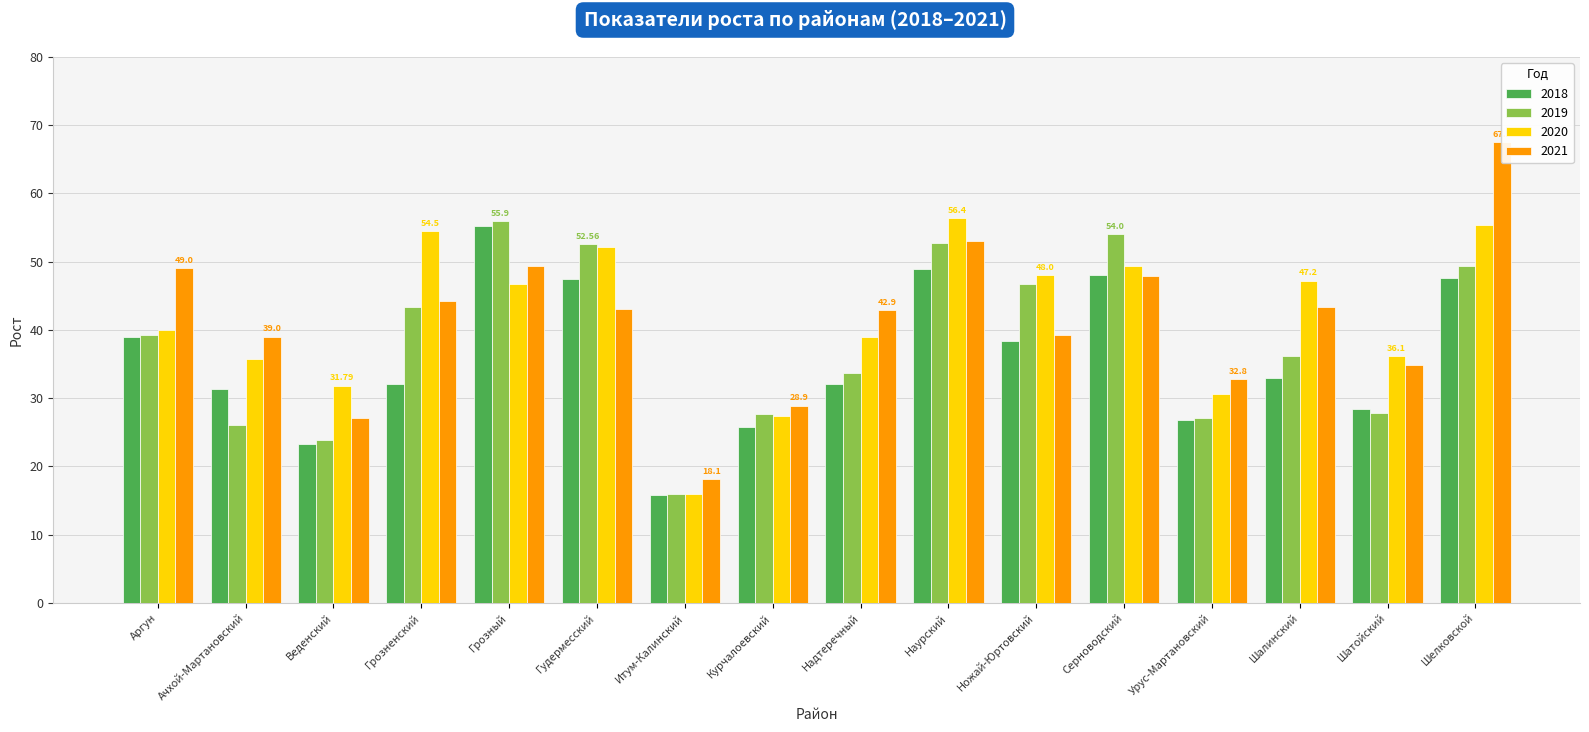

Which series has the widest spread of values?

2021